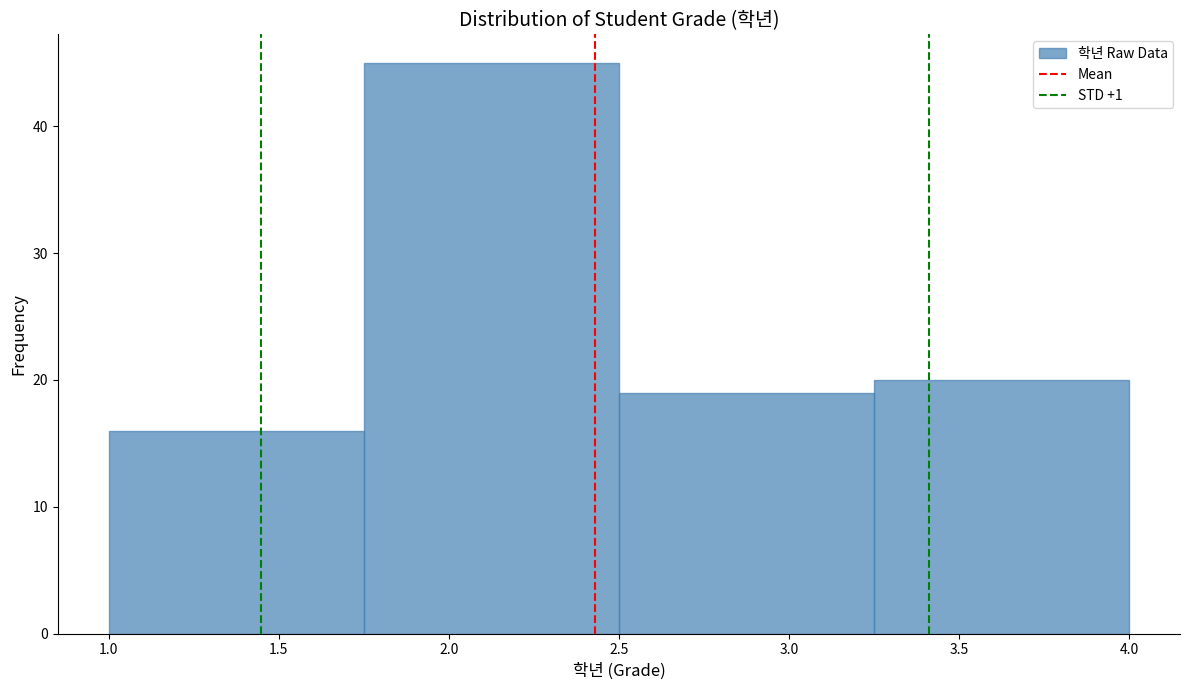

Reading left to right, list every bar in this chart as the range it spans on the x-axis followed by its height. The values are not printed on the chart, so give them approximately, as read against the axis.

1.00 to 1.75: 16
1.75 to 2.50: 45
2.50 to 3.25: 19
3.25 to 4.00: 20